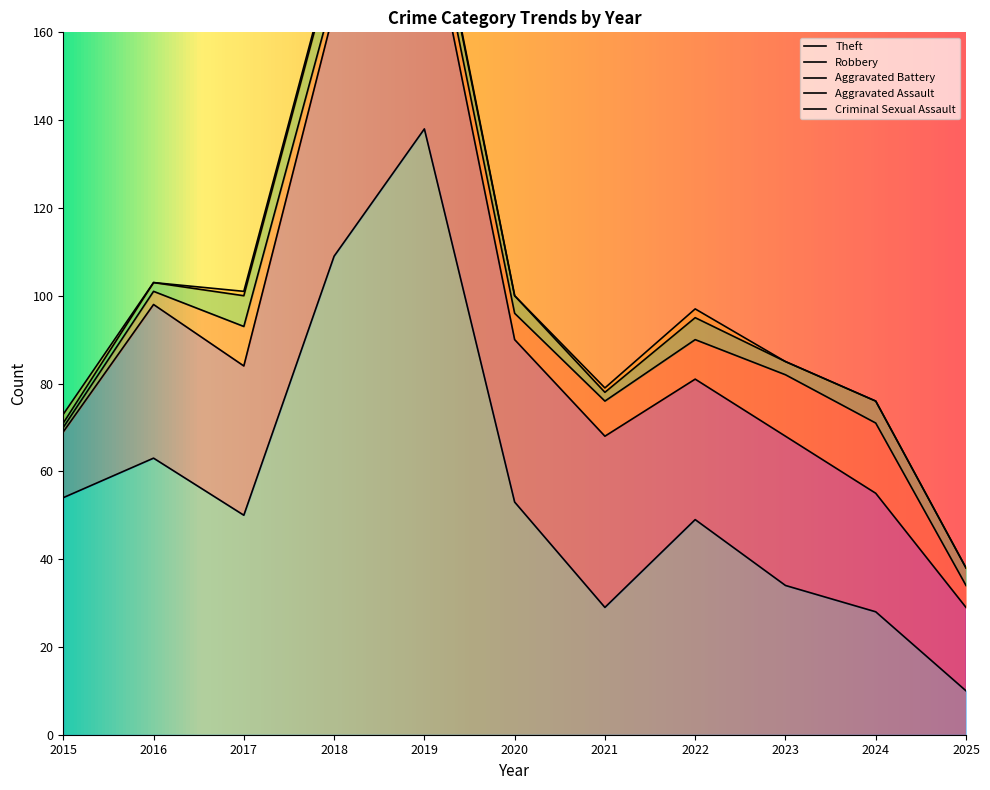

Which series changed the most between 2021 and 2024?

Robbery